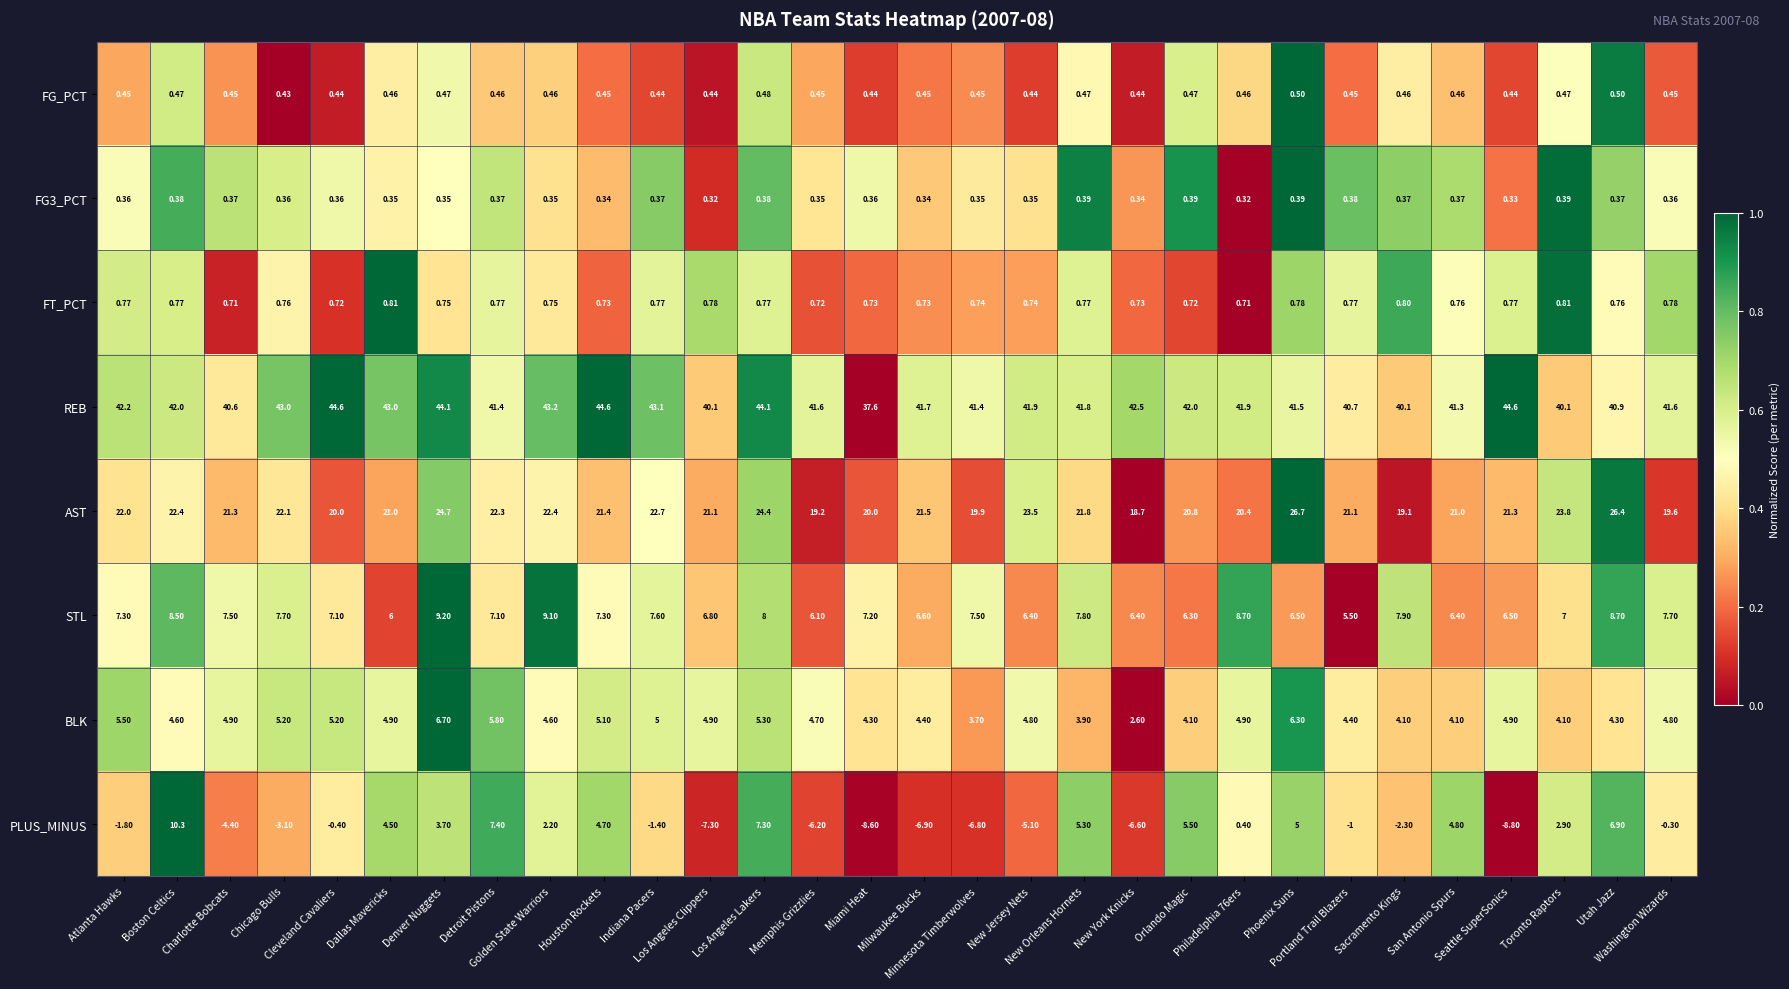

Which series has the largest range (max minus min)?

PLUS_MINUS